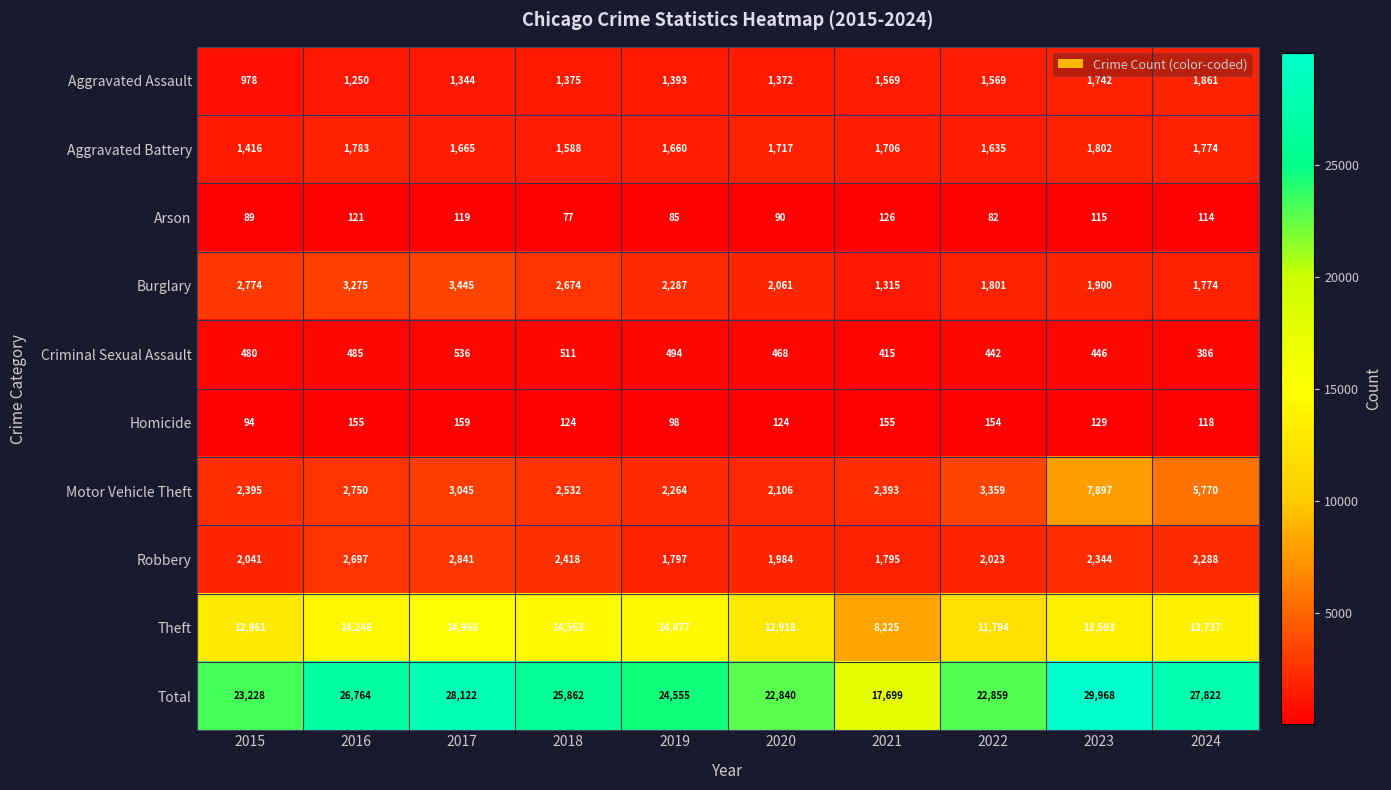

Which series has the widest spread of values?

Total